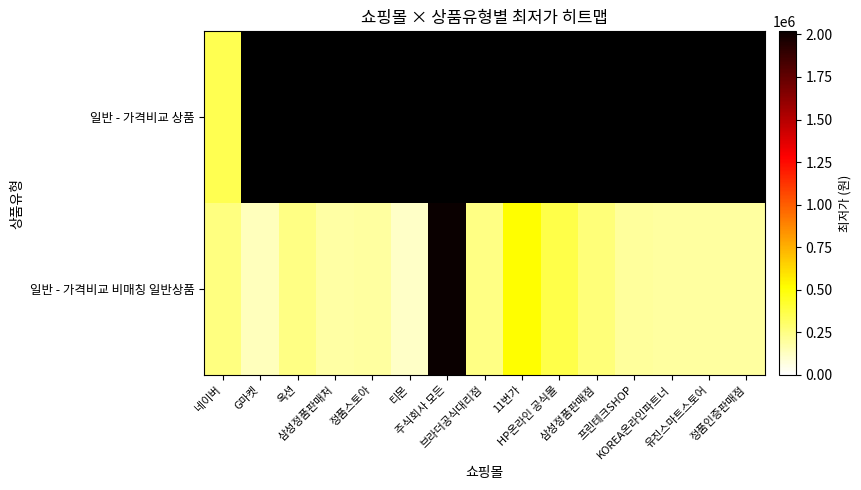

Is it true that 일반 - 가격비교 비매칭 일반상품 equals 25337.7 at 티몬?

False